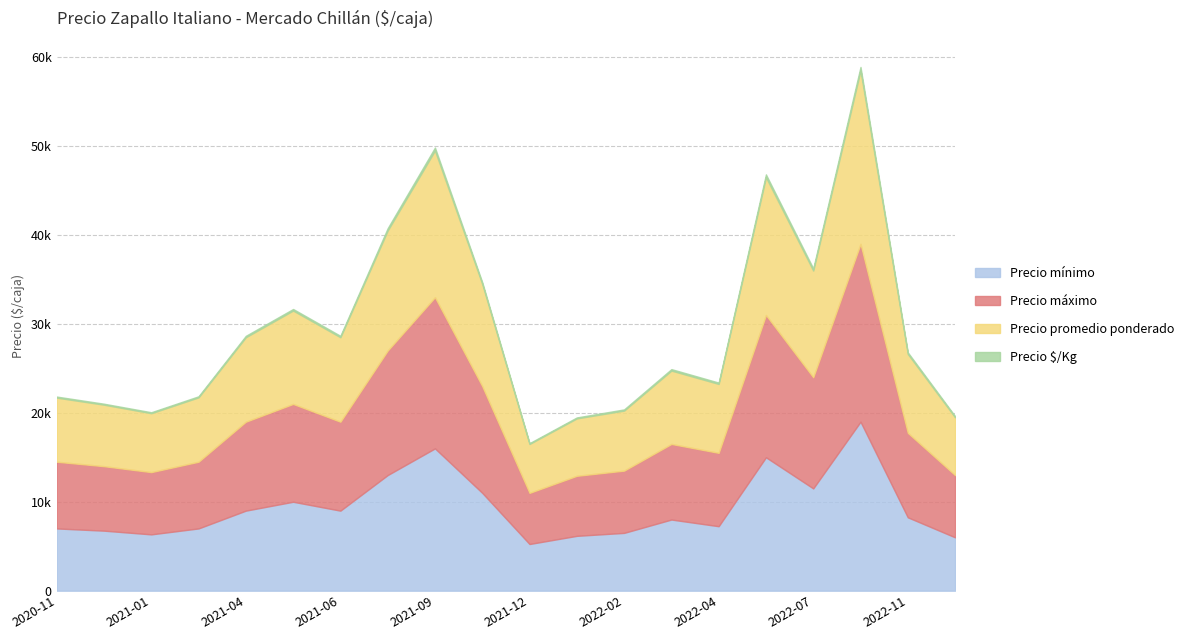

What is the maximum value shown in the chart?

20000